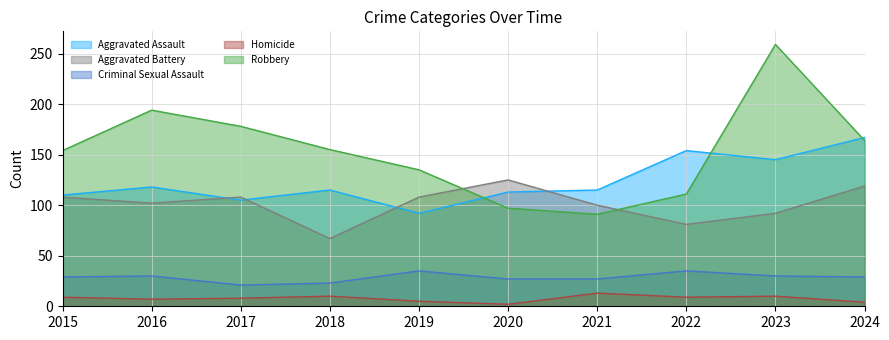

At how many categories does at least one series exceed 141?

7